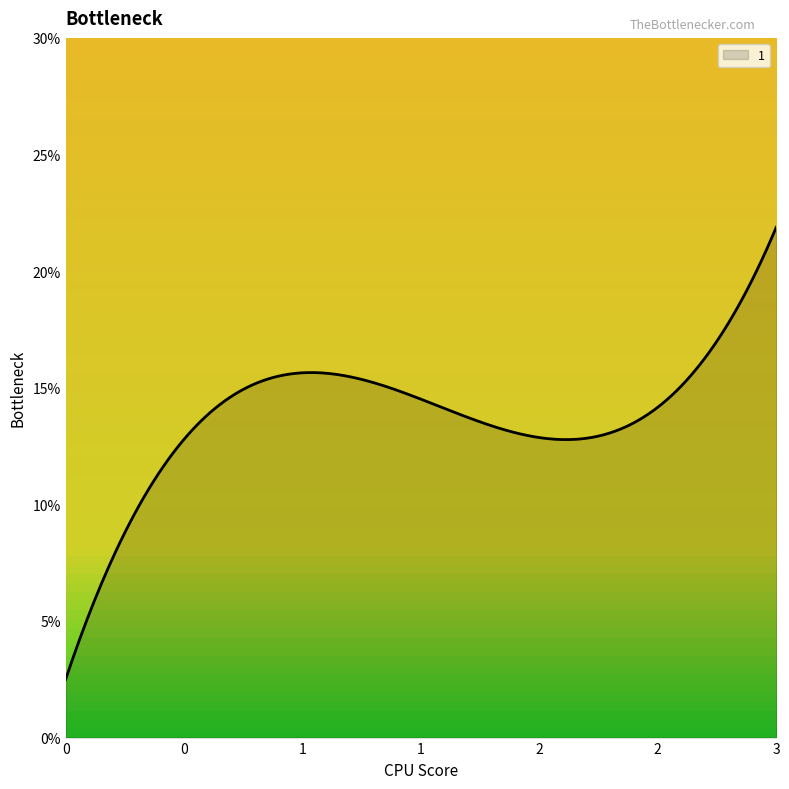

What is the minimum value shown in the chart?

2.5